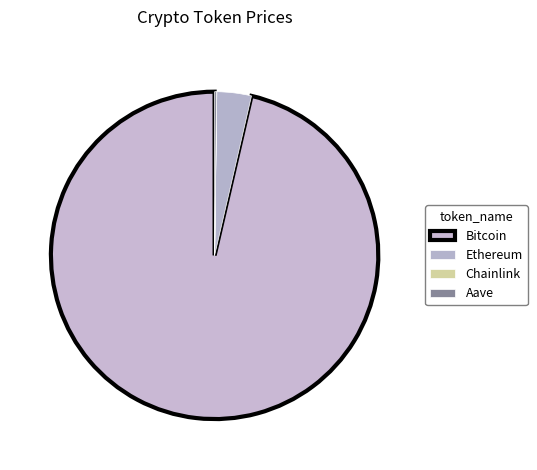

Does Ethereum account for over 50% of the chart?

No